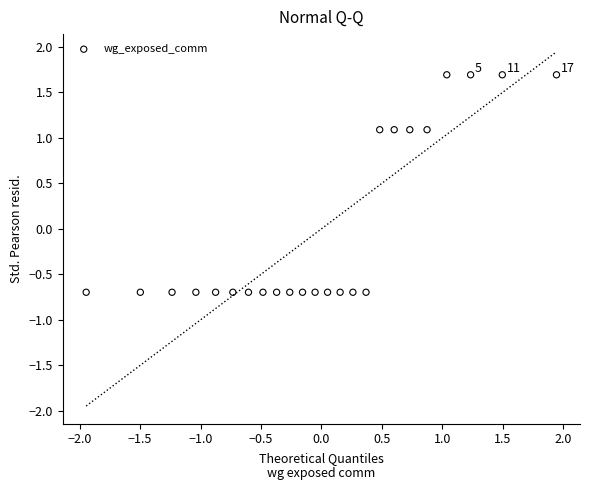

What is the range of Y values (max minus min)?

2.4